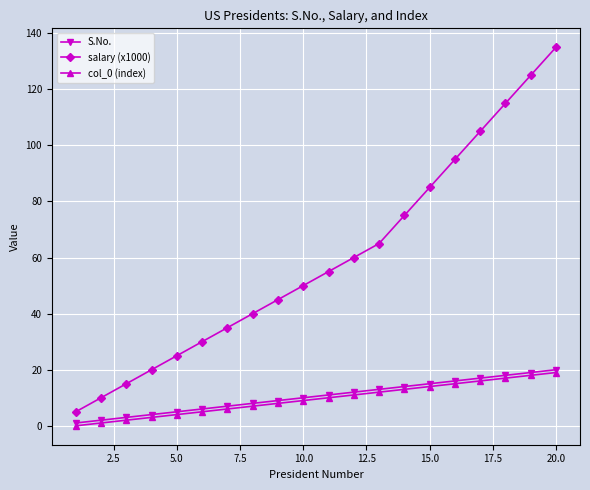

What is the sum of all col_0 (index) values?

190